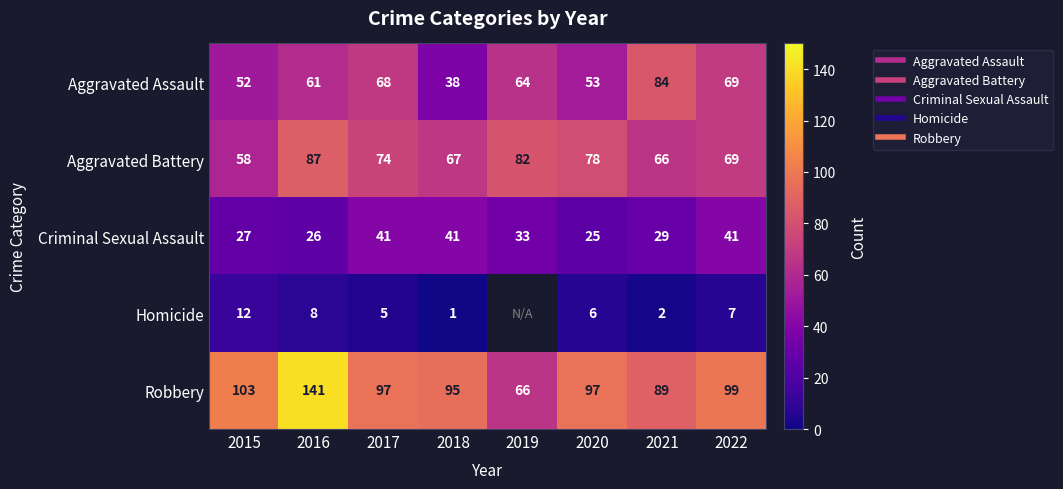

Where does the Robbery series first go above 97?

2015